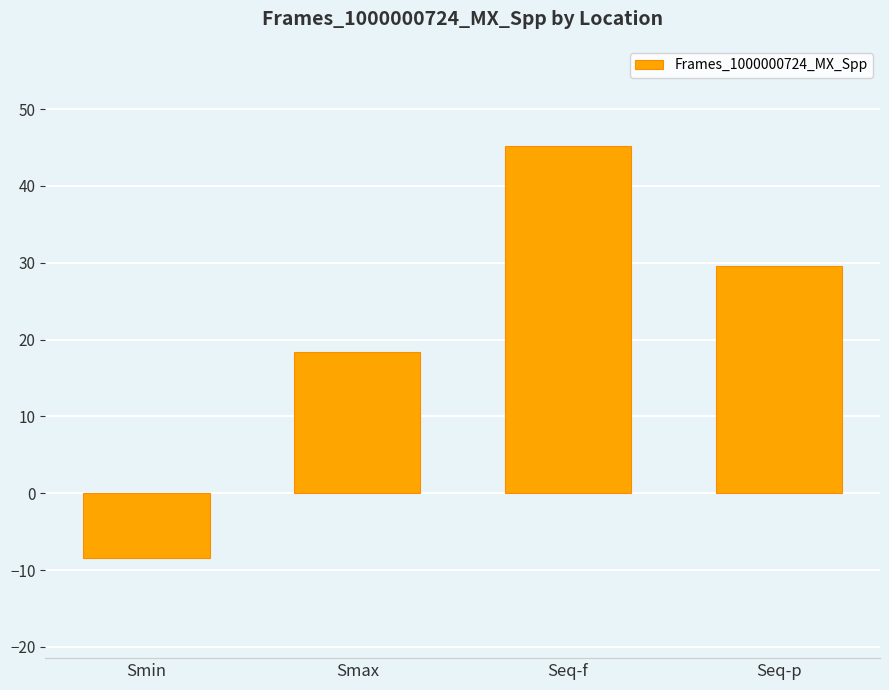

True or false: the data shows 12.1 at Seq-p.

False